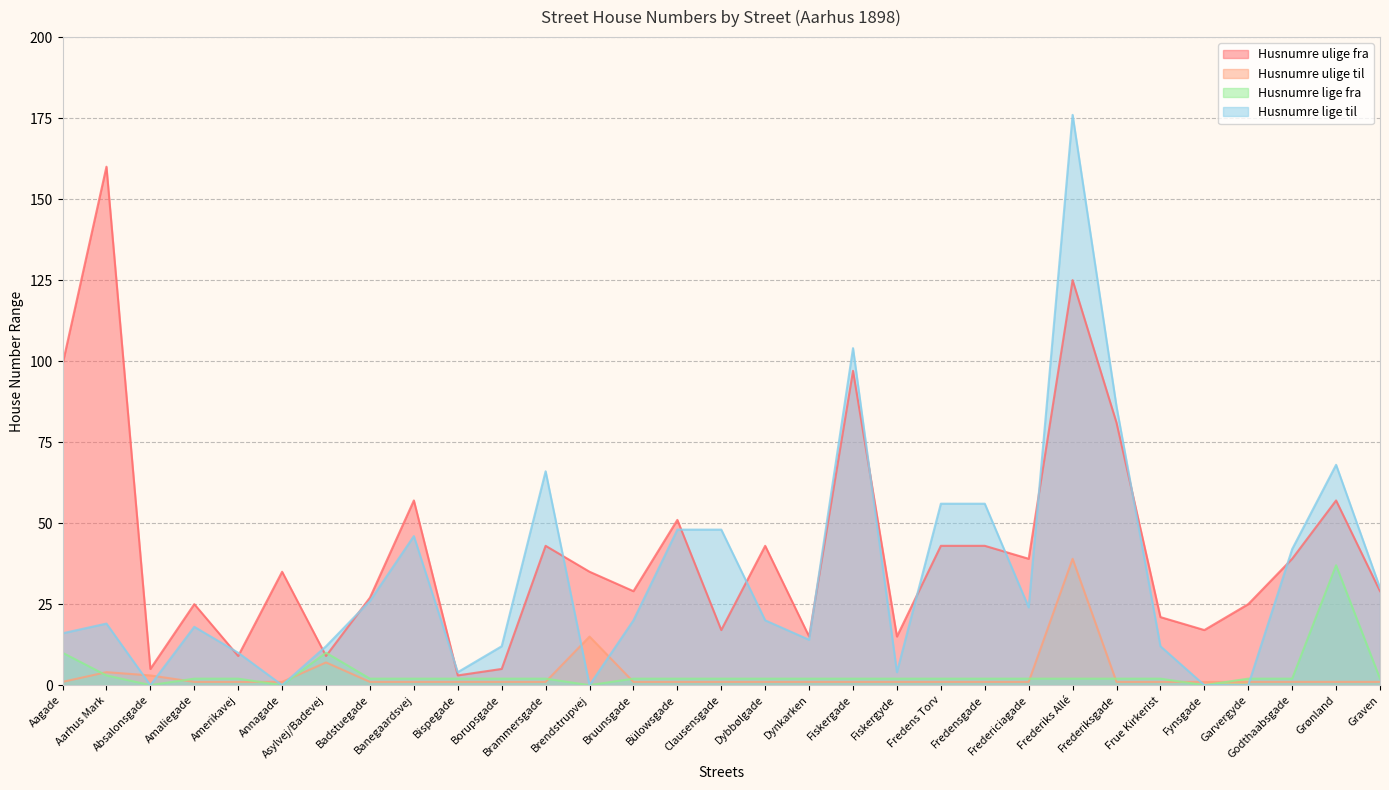

Count the number of data series in this chart.

4